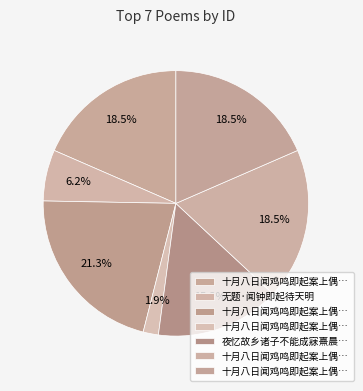

How many segments does this pie chart have?

7